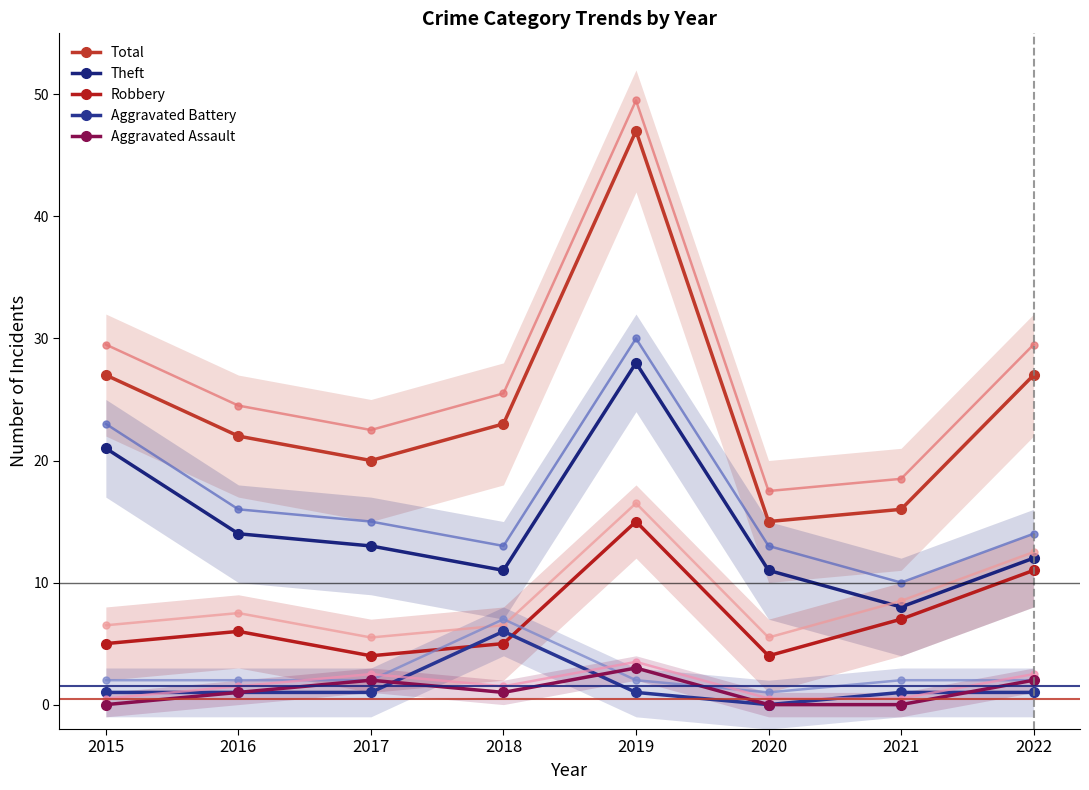

What is the difference between the maximum and minimum values in the Aggravated Assault series?

3.0